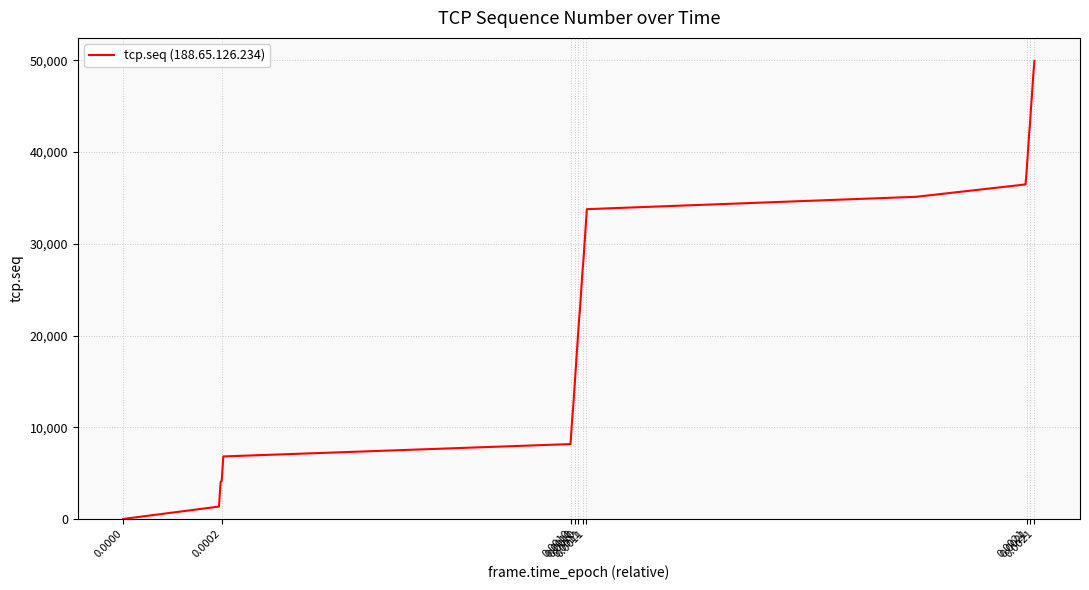

What is the maximum value shown in the chart?

49951